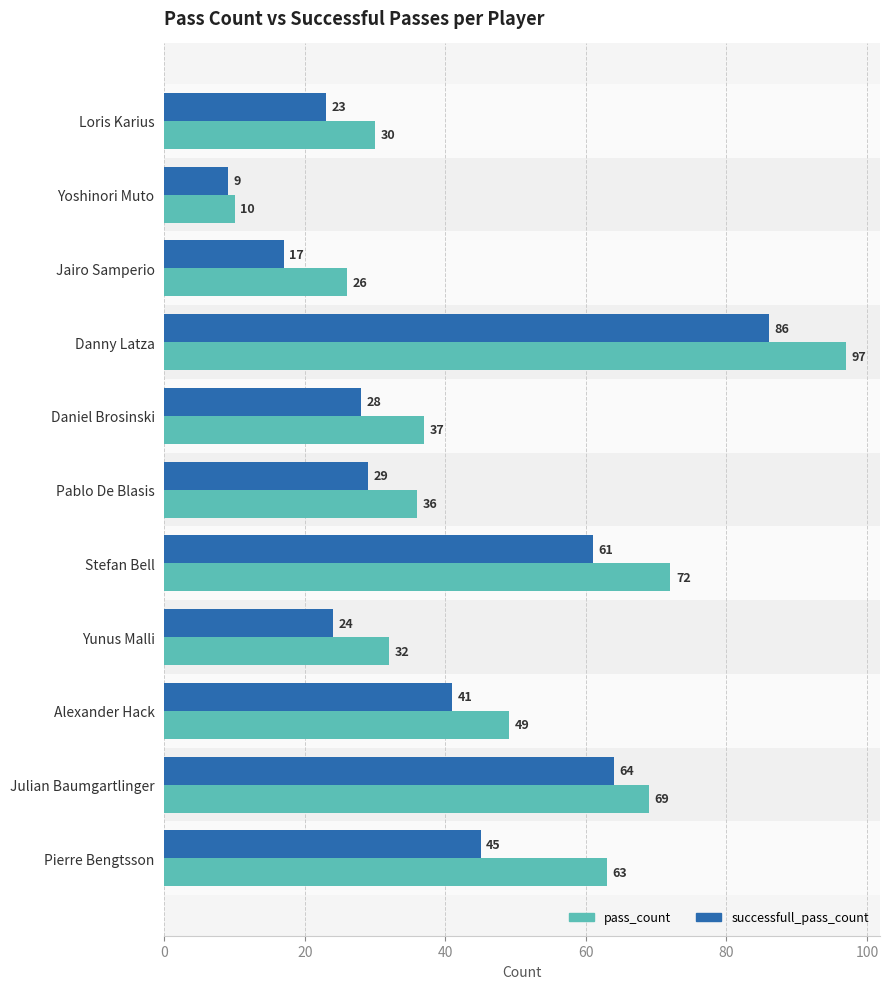

At which label is pass_count closest to 53?

Alexander Hack